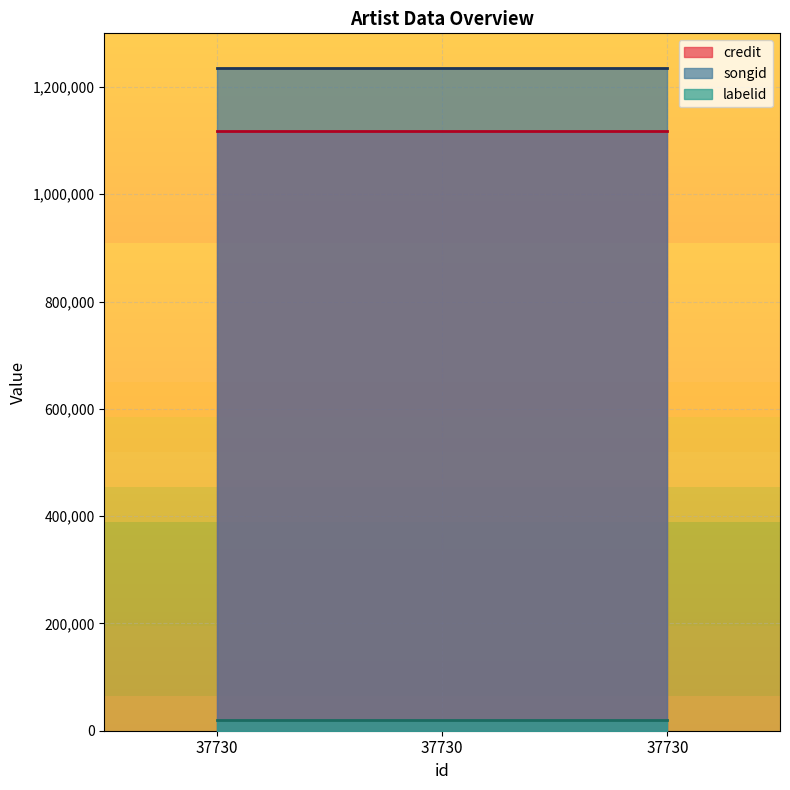

What is the minimum value for labelid?

19867